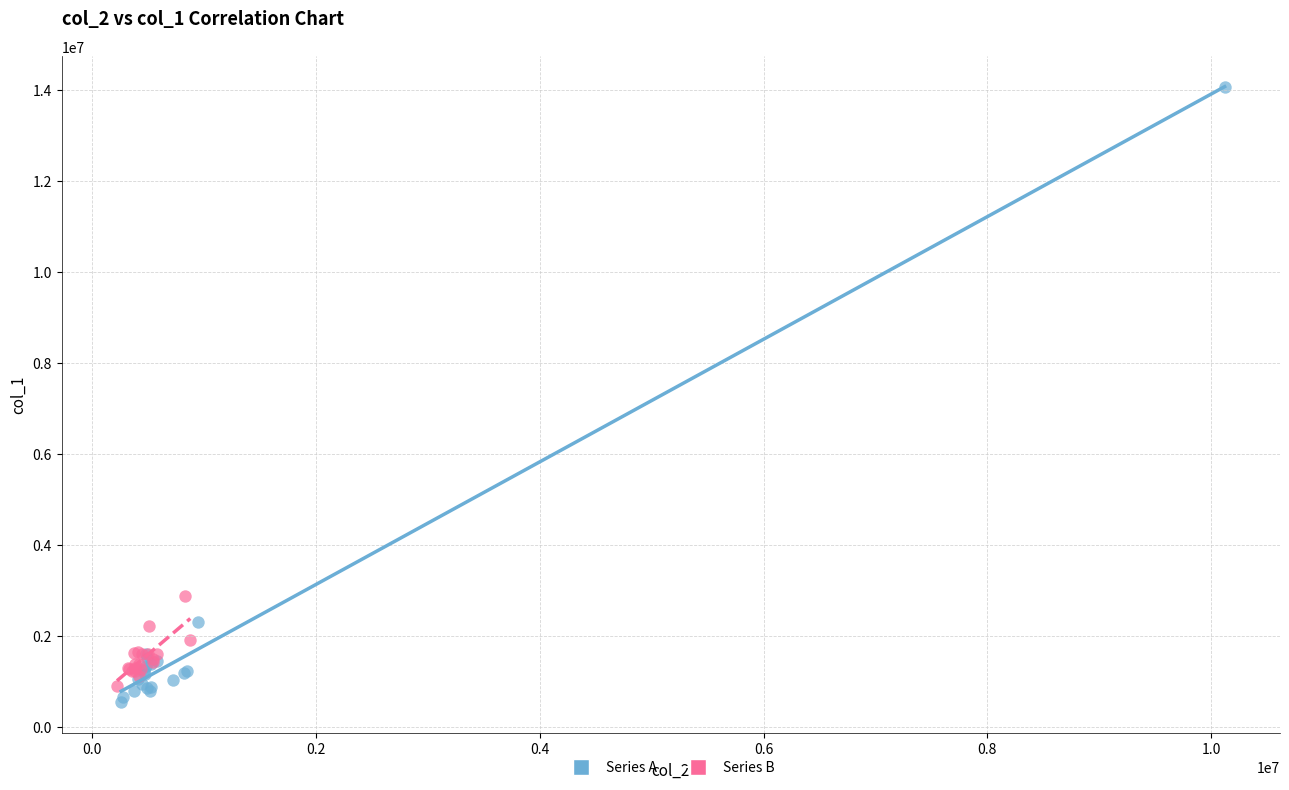

What are all the series names shown in the legend?

Series A, Series B